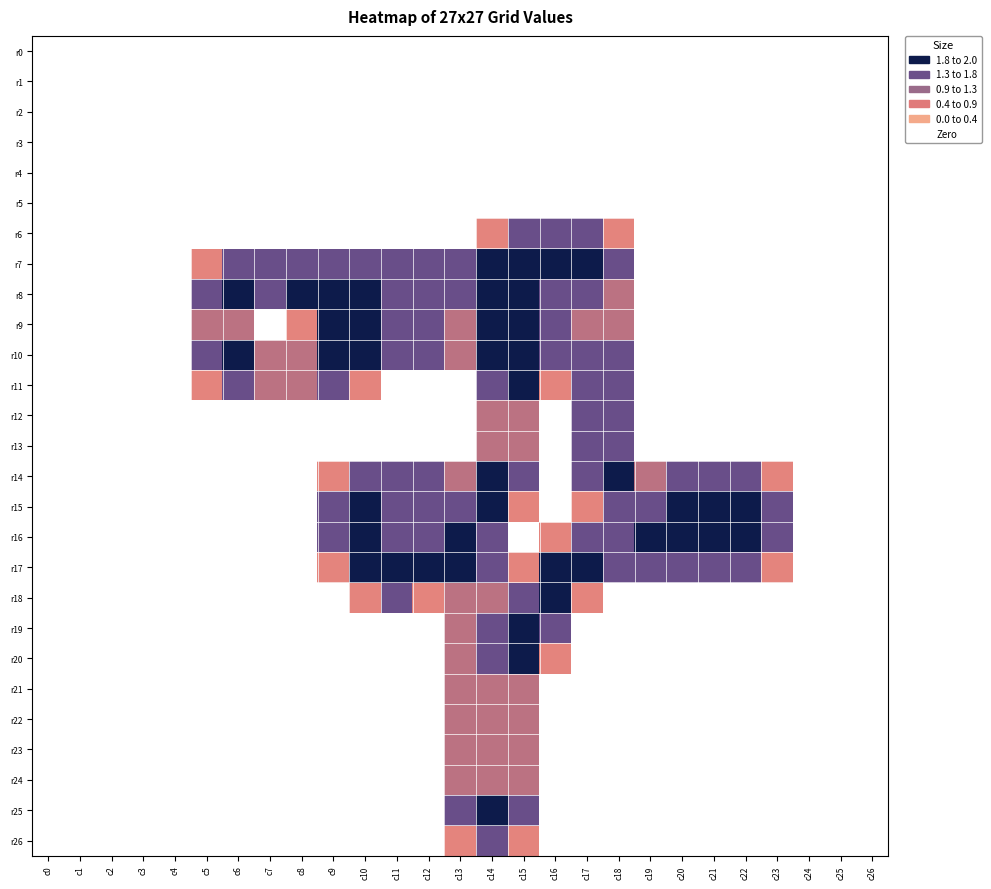

At how many categories does at least one series exceed 1?

19